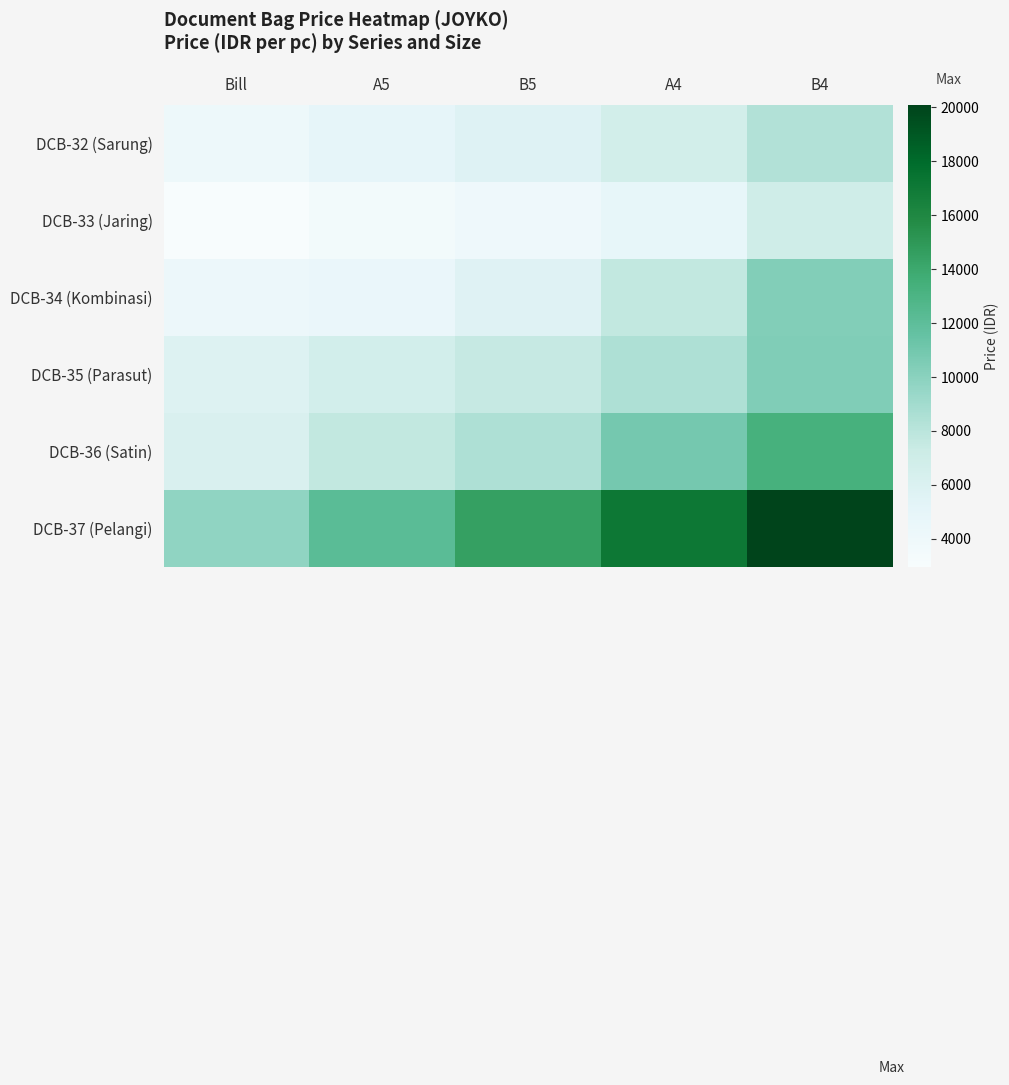

Between Bill and B5, which is larger?

B5